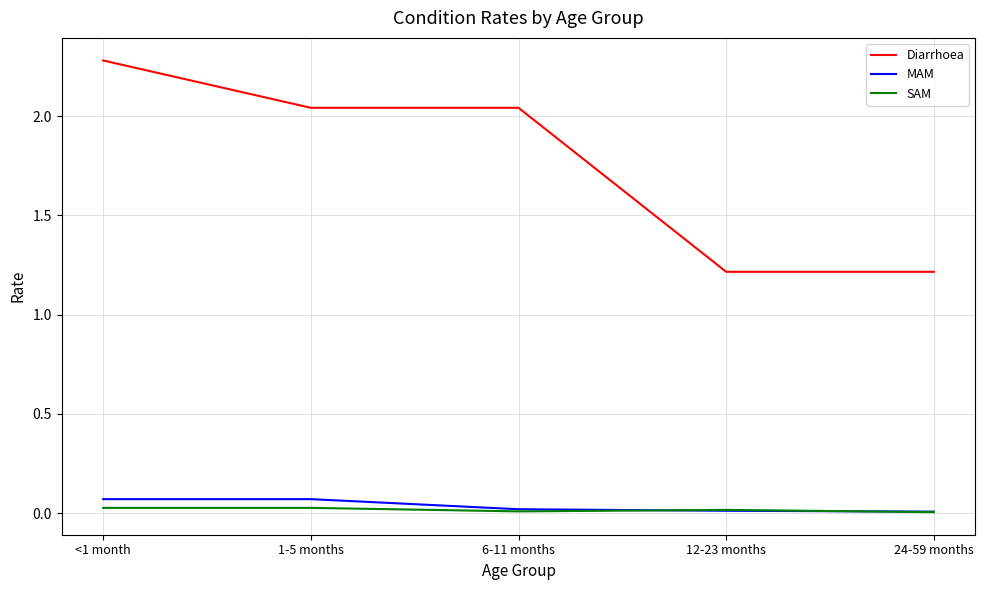

What are all the series names shown in the legend?

Diarrhoea, MAM, SAM